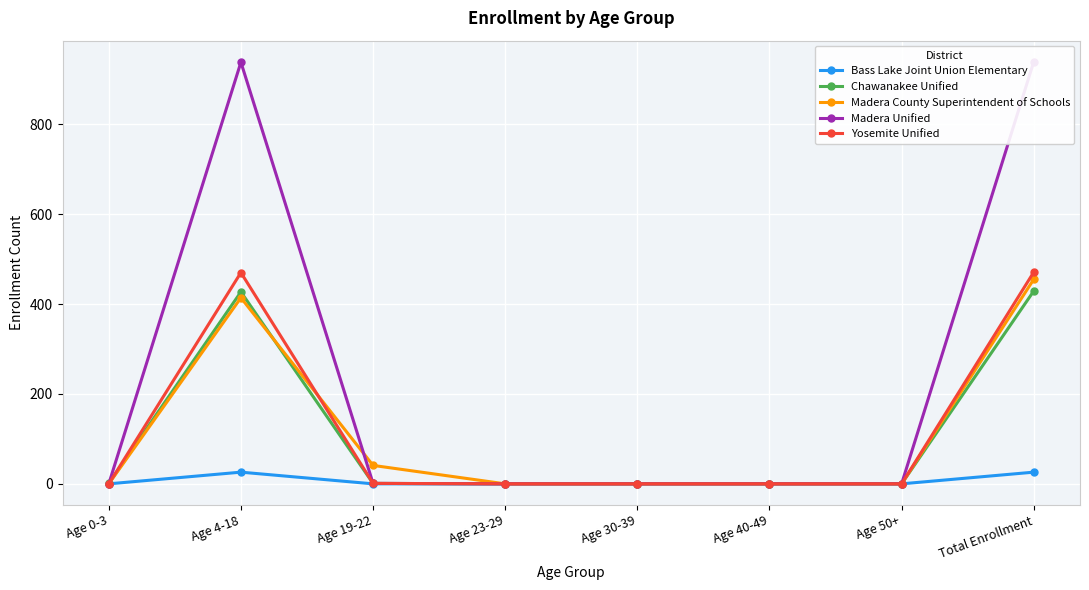

At which category is the sum across all series the highest?

Total Enrollment